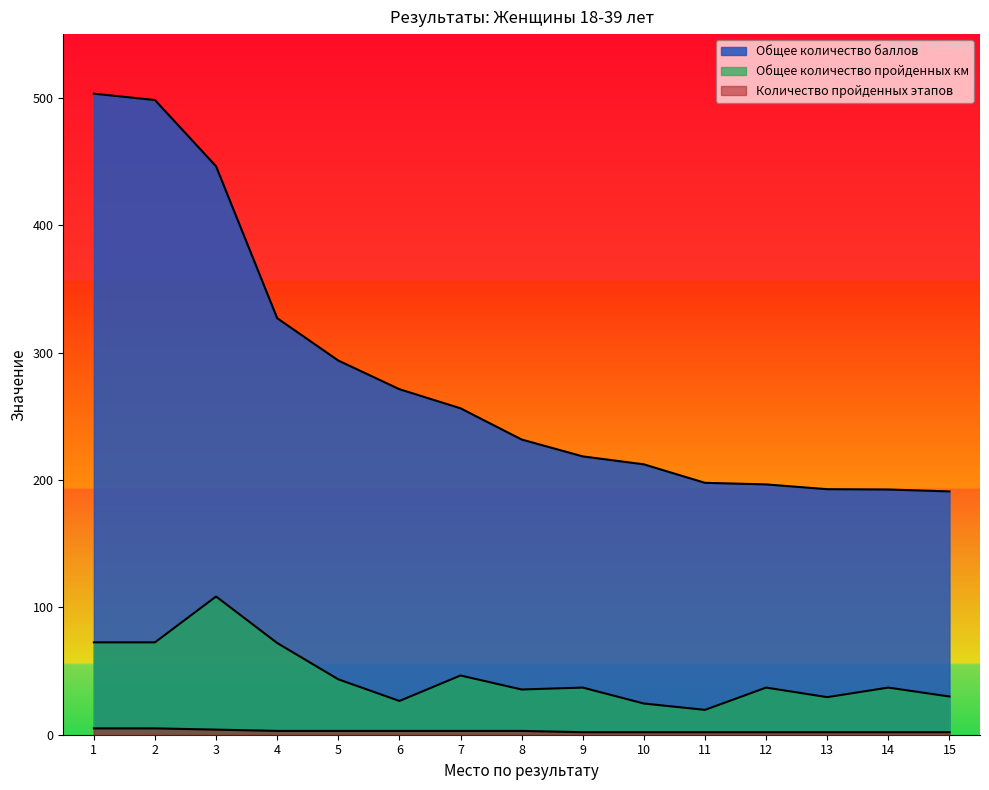

What is the total value across all series at 14?

231.5